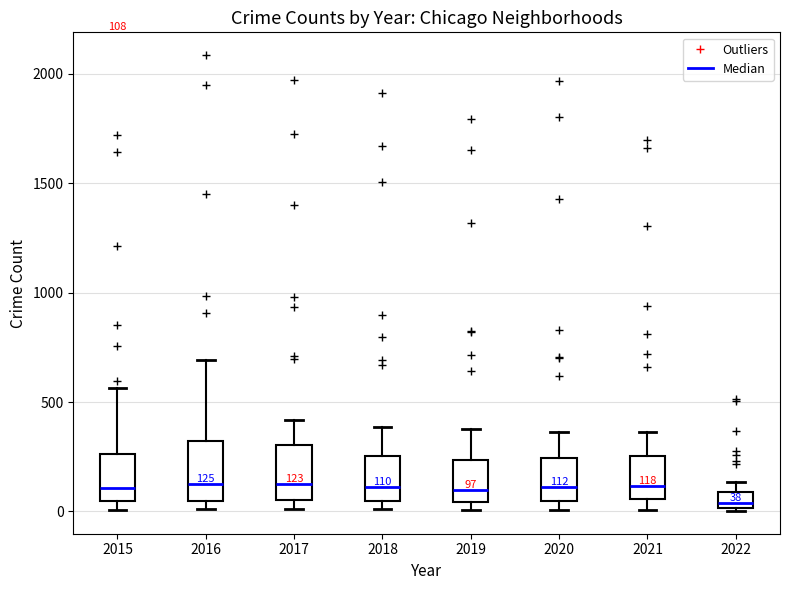

Which box has the lowest median line?

2022